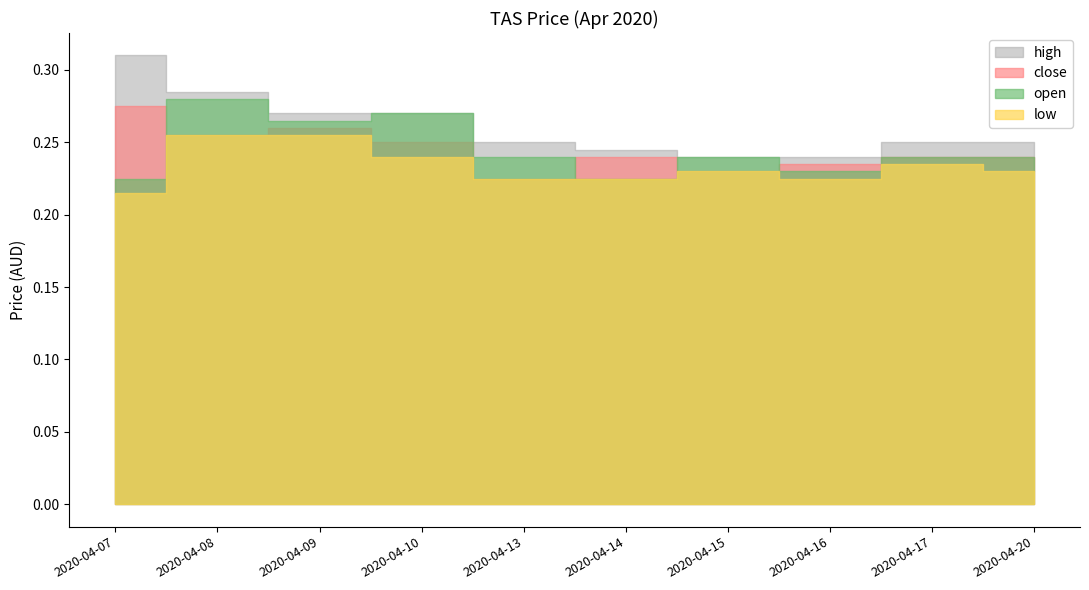

Which category has the lowest value in the low series?

2020-04-07